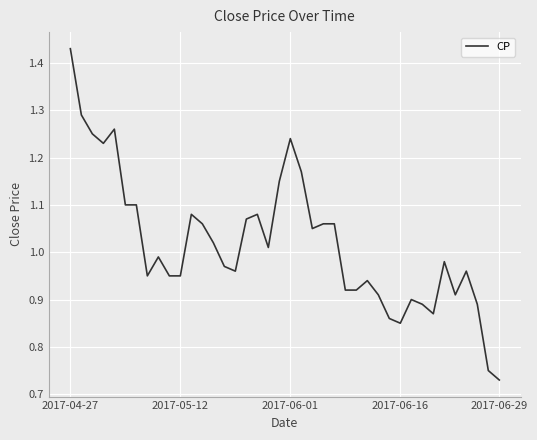

Which category has the highest value across all series?

2017-04-27